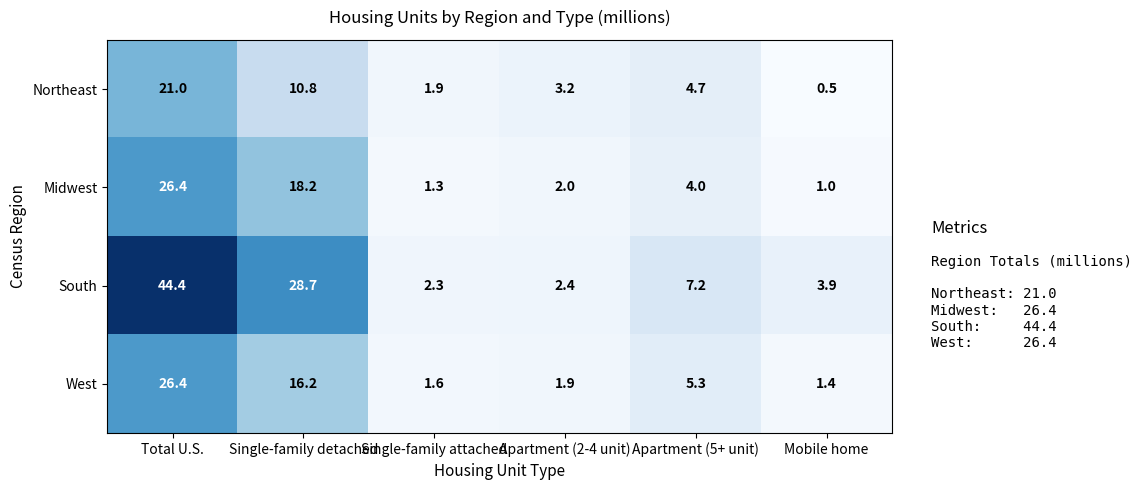

Count the number of data series in this chart.

4